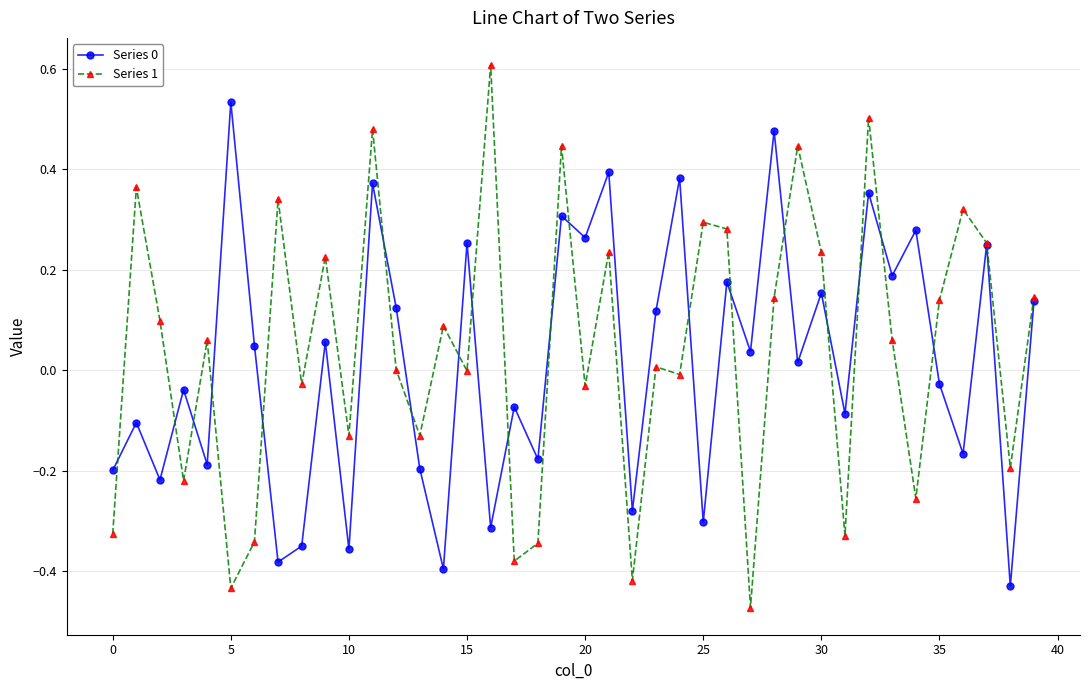

Does the chart display data point markers on the line(s)?

Yes